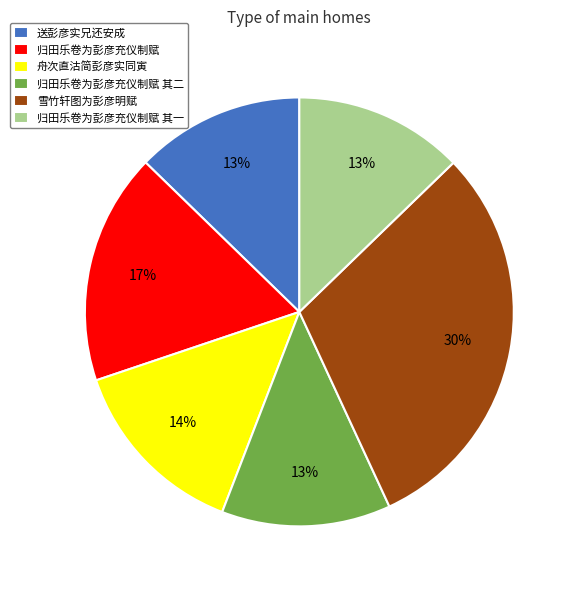

Is there any slice that represents more than half of the pie?

No